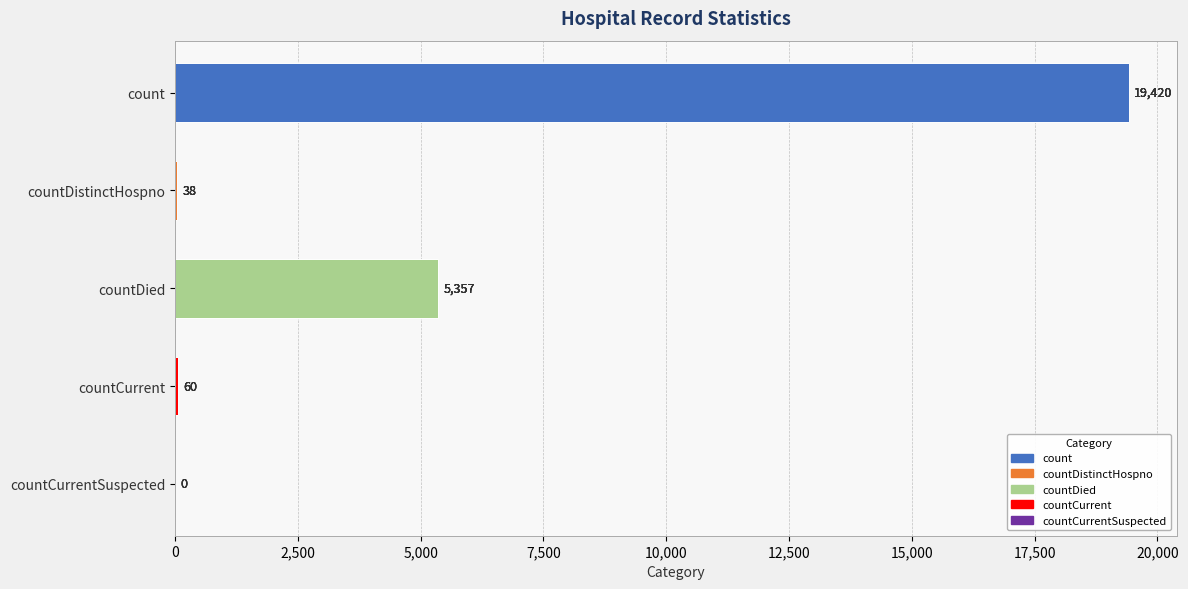

How many categories are shown in the chart?

5